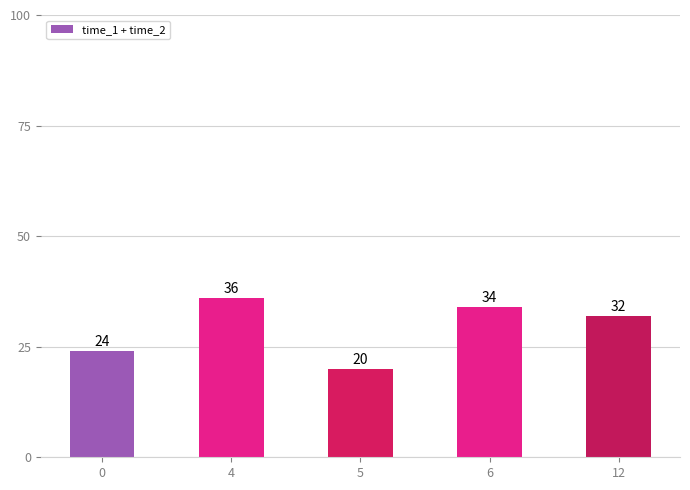

What is the difference between the second highest and second lowest values?

10